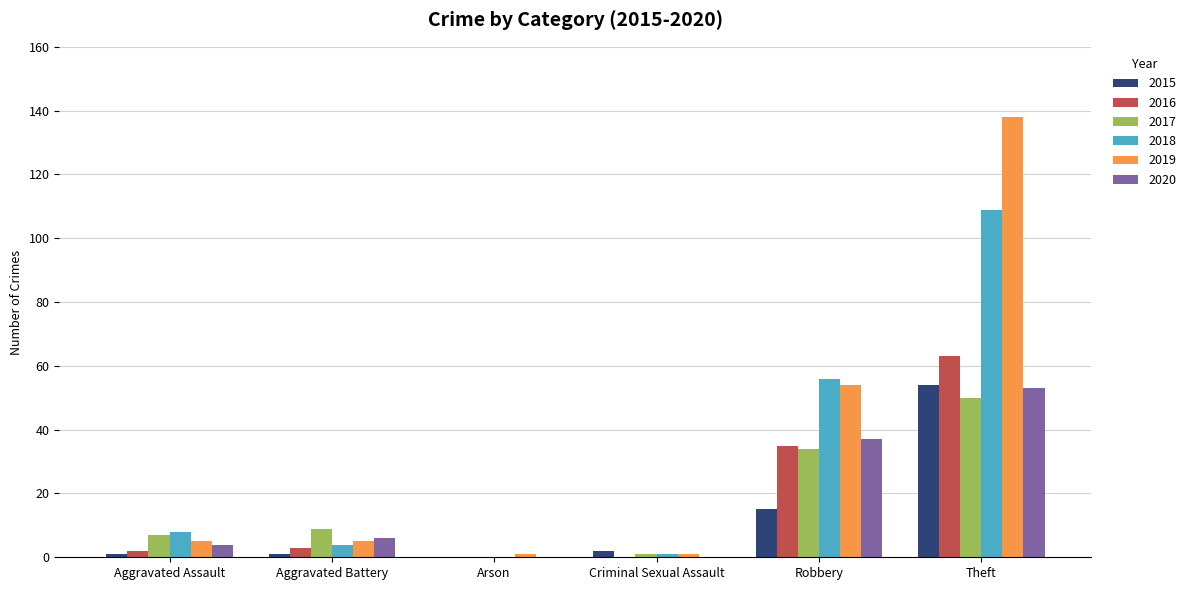

Which category has the highest value in the 2019 series?

Theft